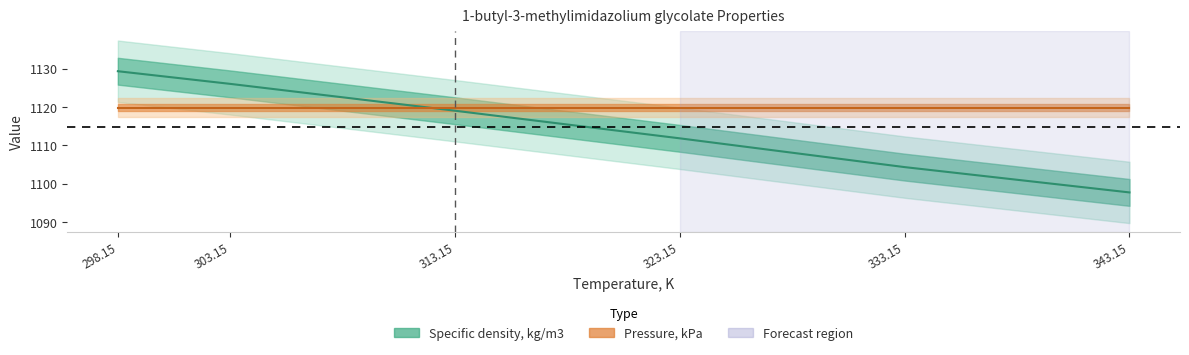

Rank the categories by value from highest to lowest.

298.15, 303.15, 313.15, 323.15, 333.15, 343.15